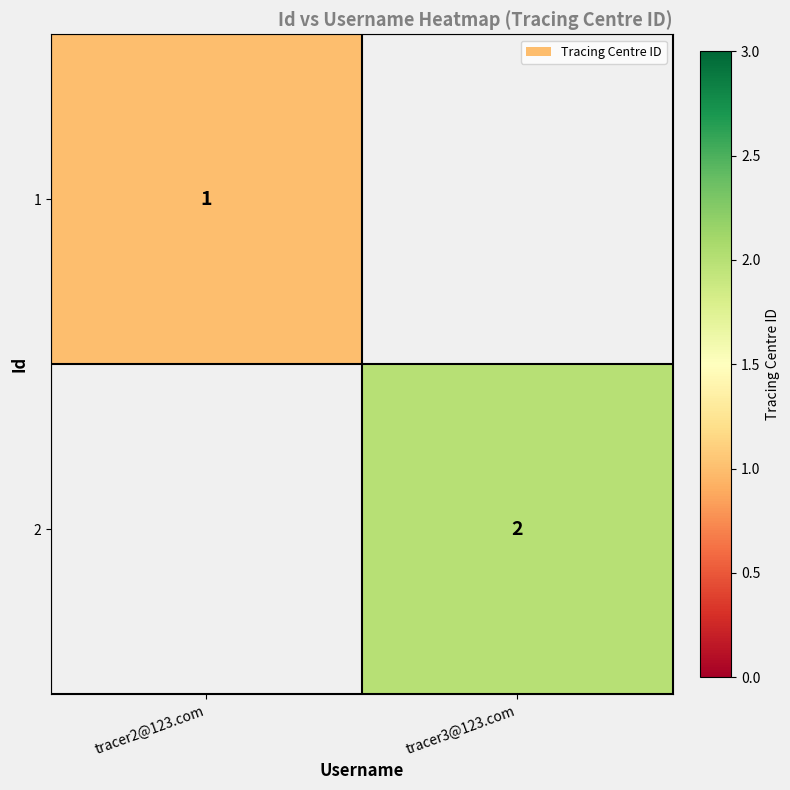

True or false: 2 has a value of 2 at tracer3@123.com.

True